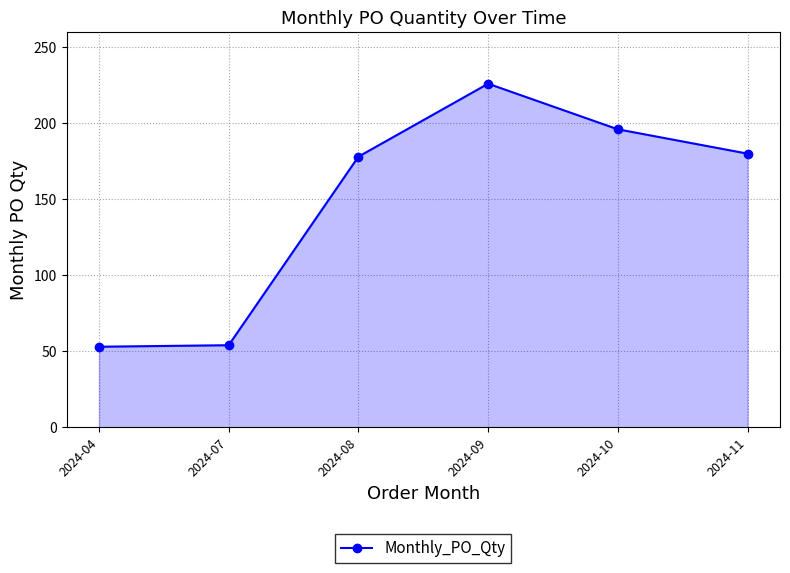

True or false: the data shows 288 at 2024-10.

False